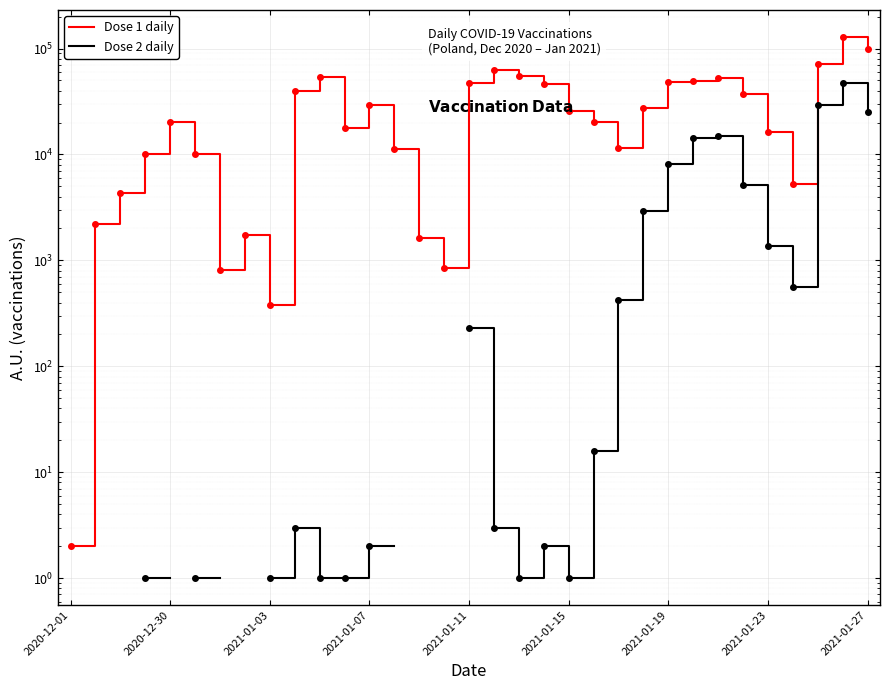

What is the value of the Dose 1 daily point at the 23rd from the left?

11583.0